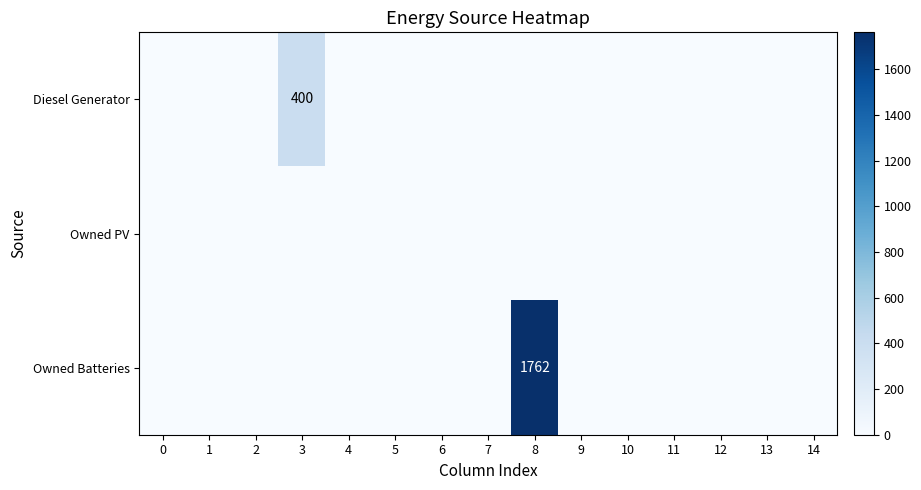

What is the total value across all series at 8?

1762